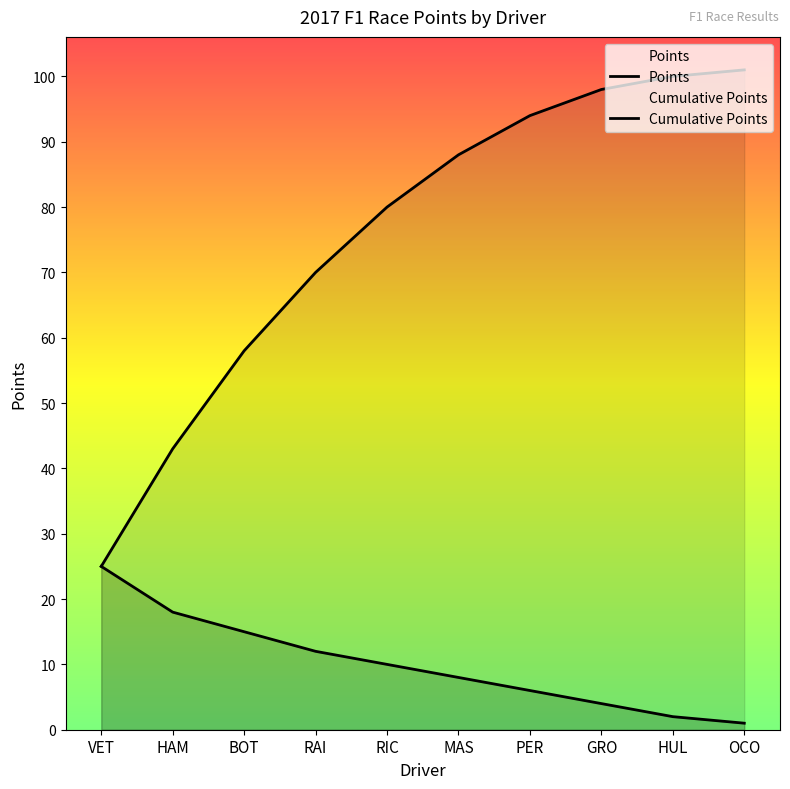

What is the sum of the values at VET and RAI?

37